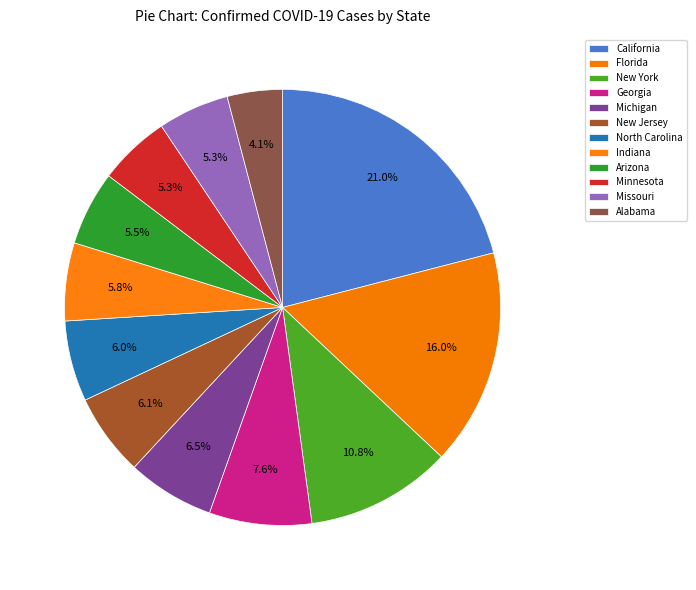

What percentage is NOT represented by North Carolina?

94.0%